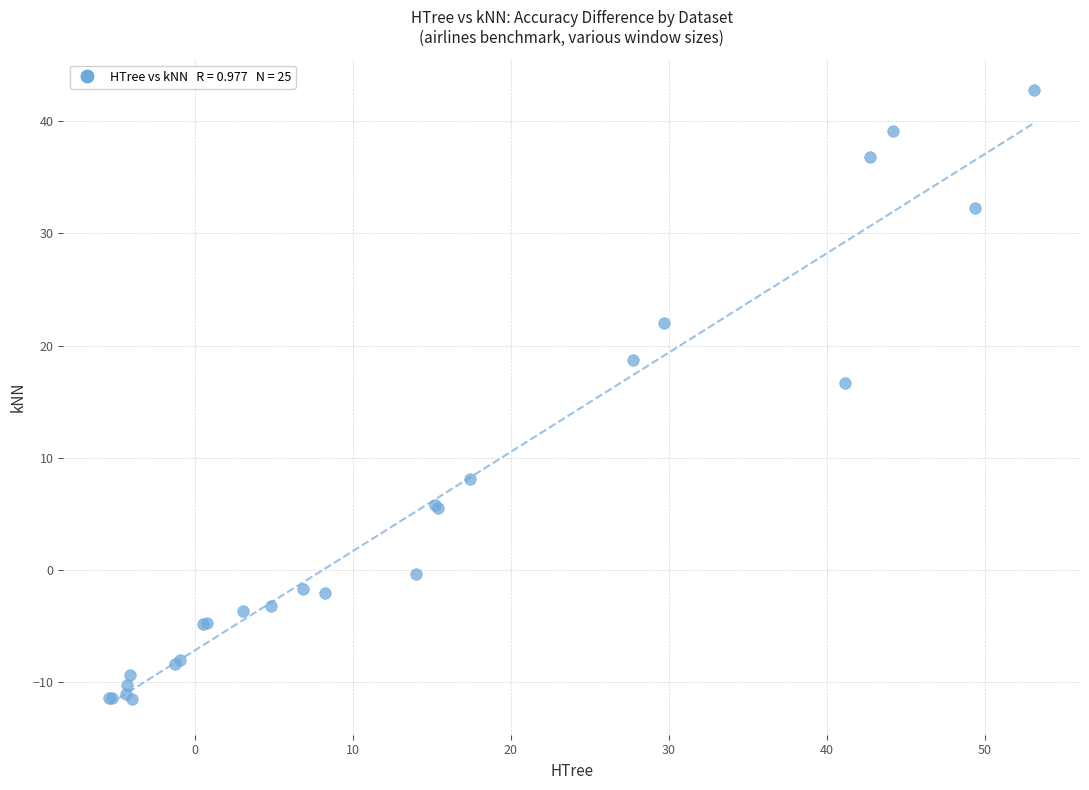

What Y value in the scatter plot is closest to 15?

16.7